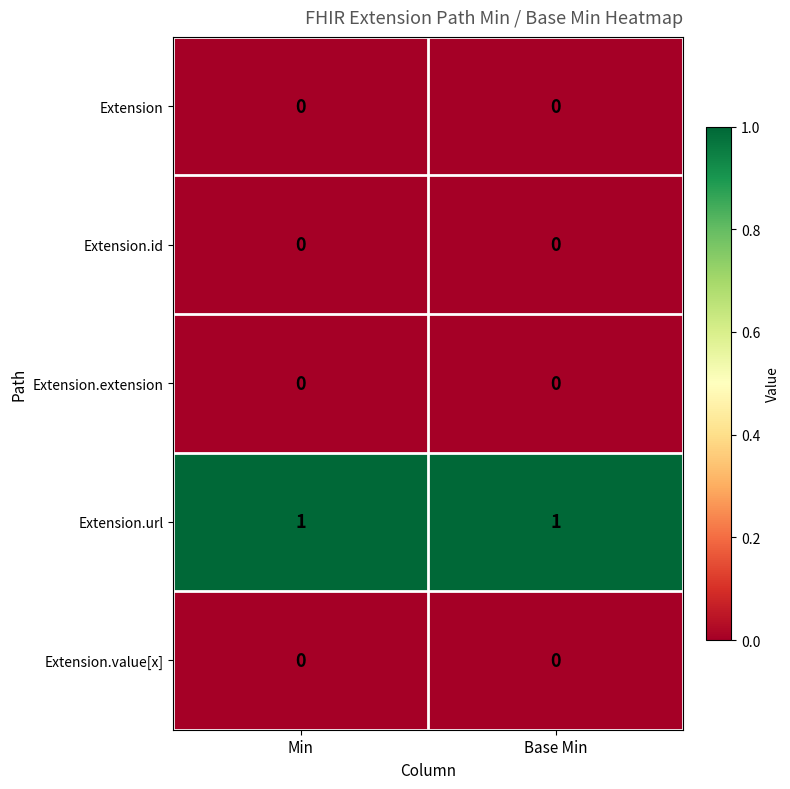

Which series has the largest total across all categories?

Extension.url